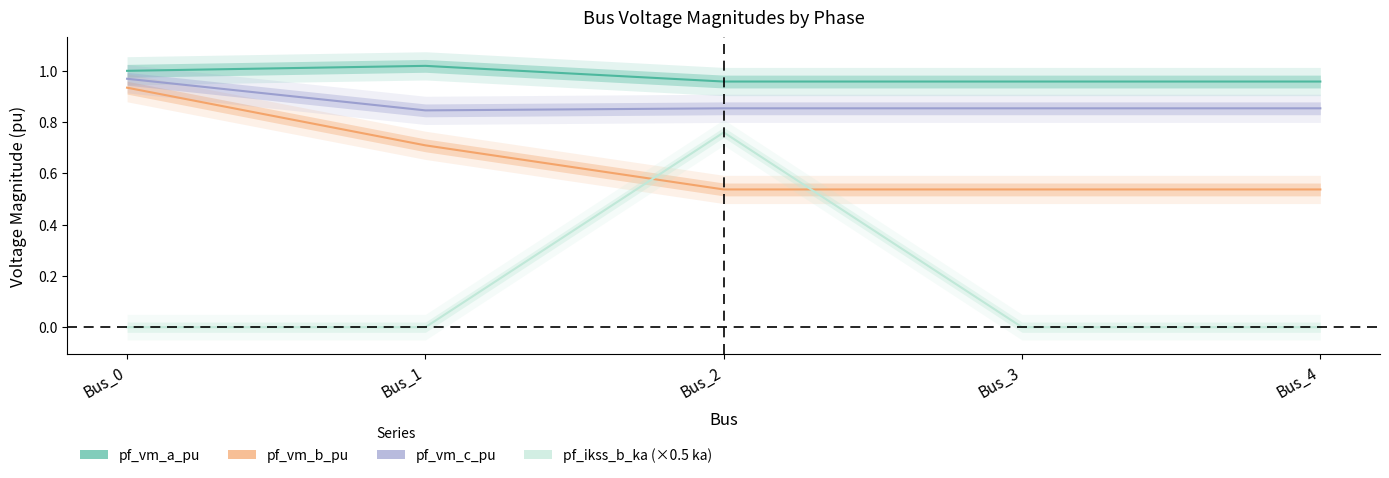

List the series in order of their peak value, highest first.

pf_vm_a_pu, pf_vm_c_pu, pf_vm_b_pu, pf_ikss_b_ka (×0.5 ka)